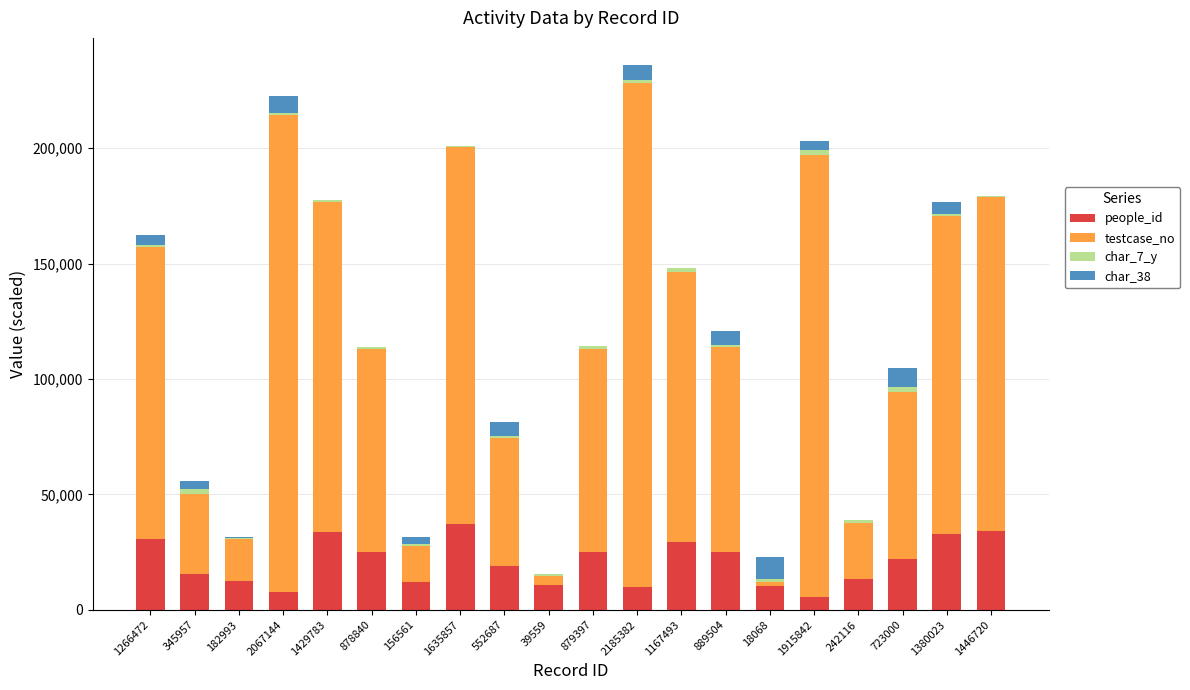

At which category is the sum across all series the highest?

2185382